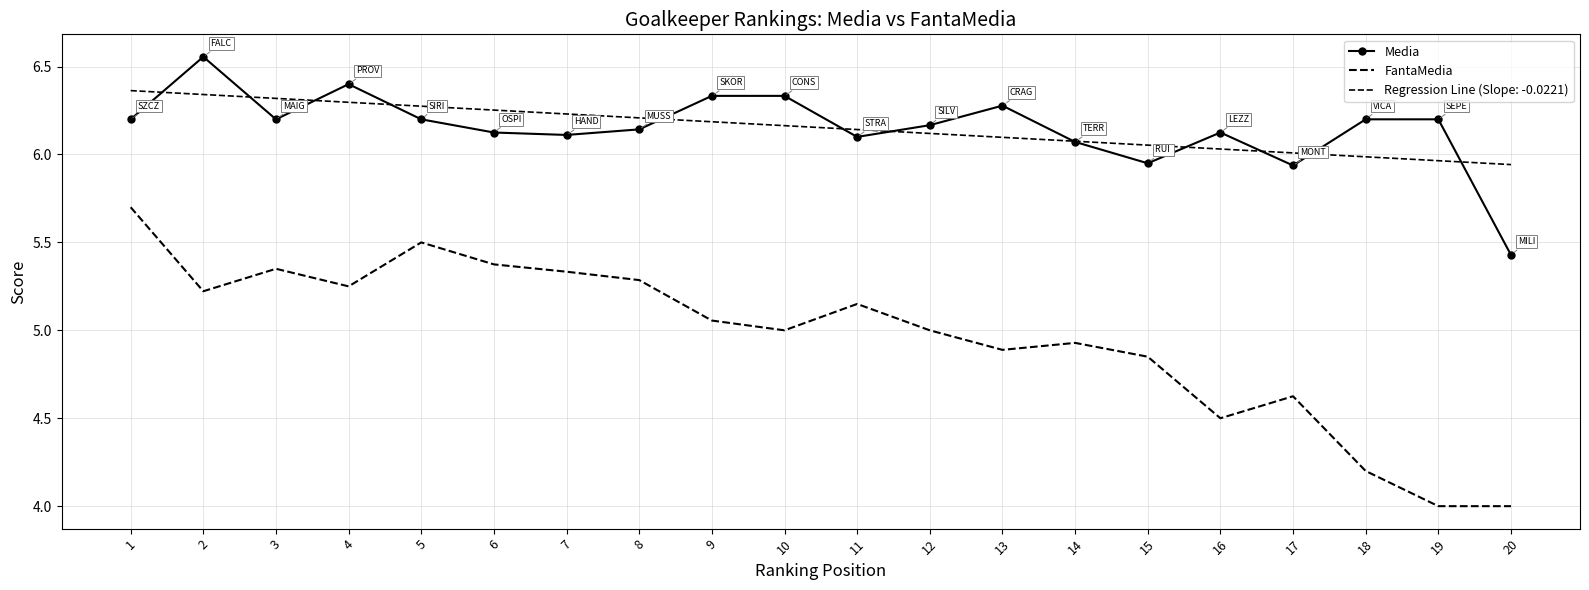

True or false: FantaMedia and Media intersect in this chart.

False